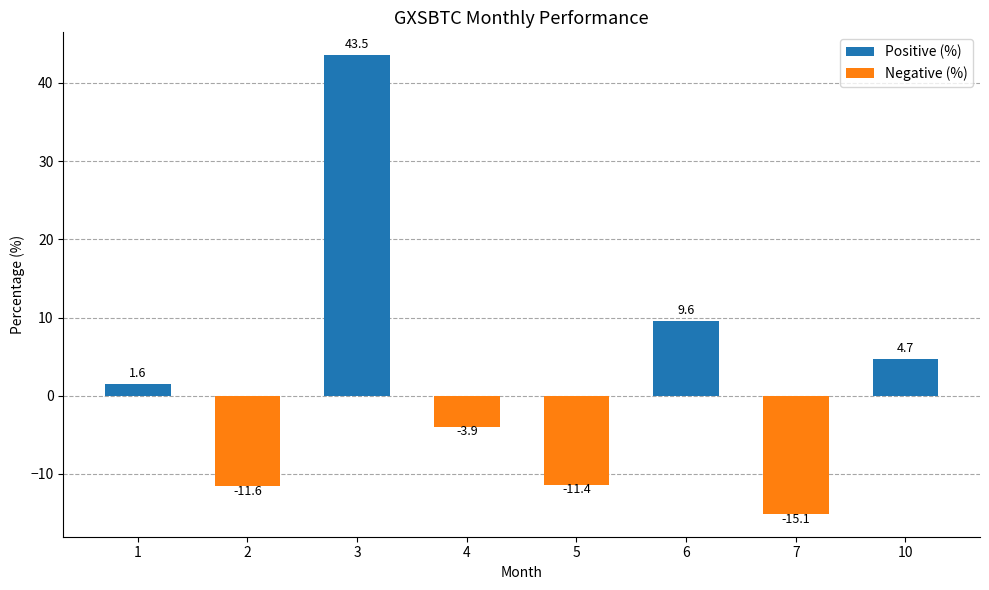

At which category does the chart reach its peak across all series?

3